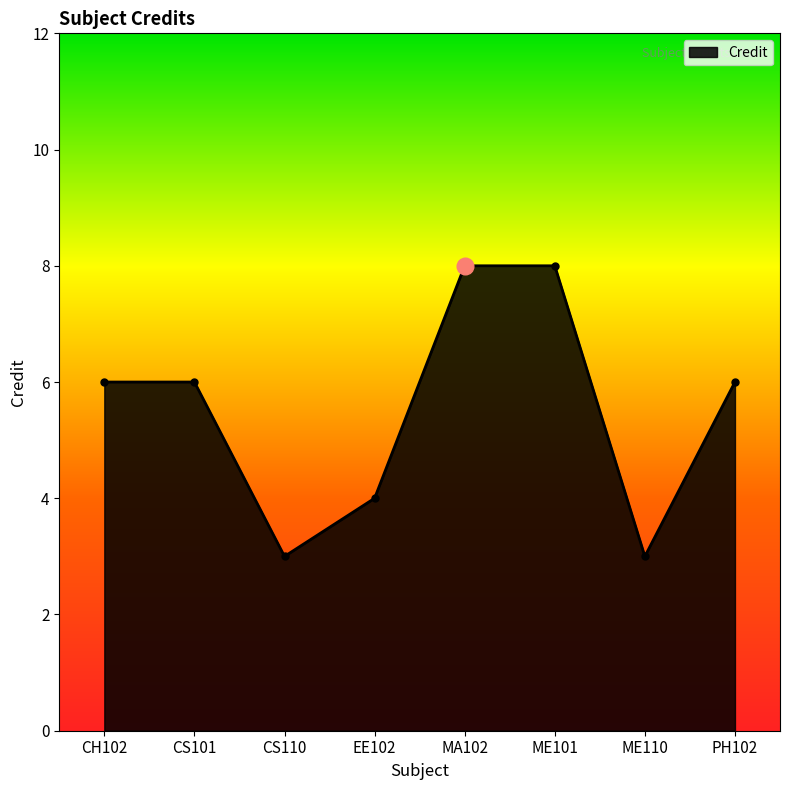

What is the smallest value displayed?

3